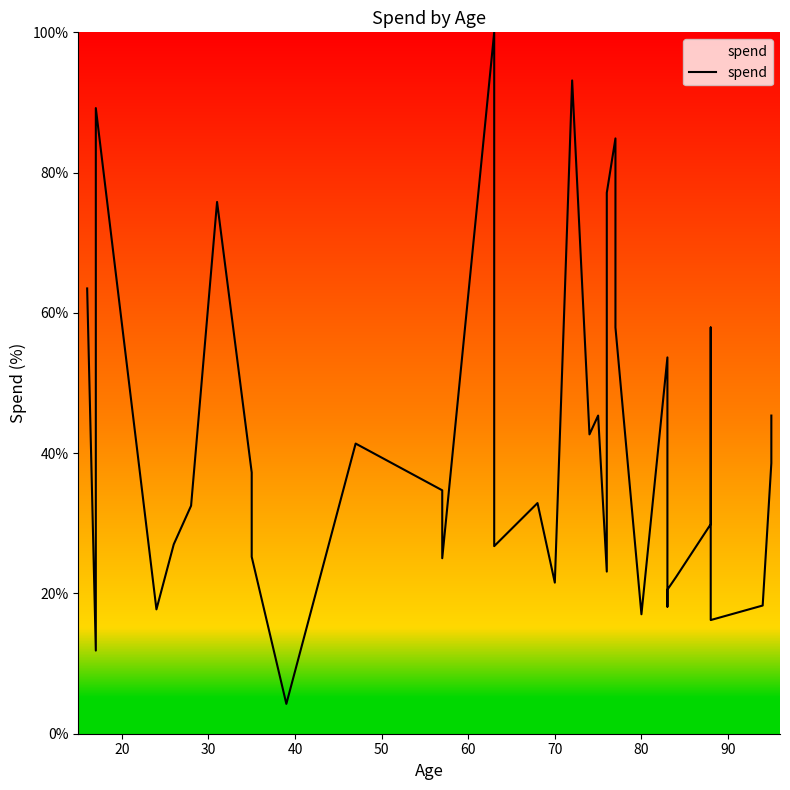

What is the smallest value displayed?

4.3